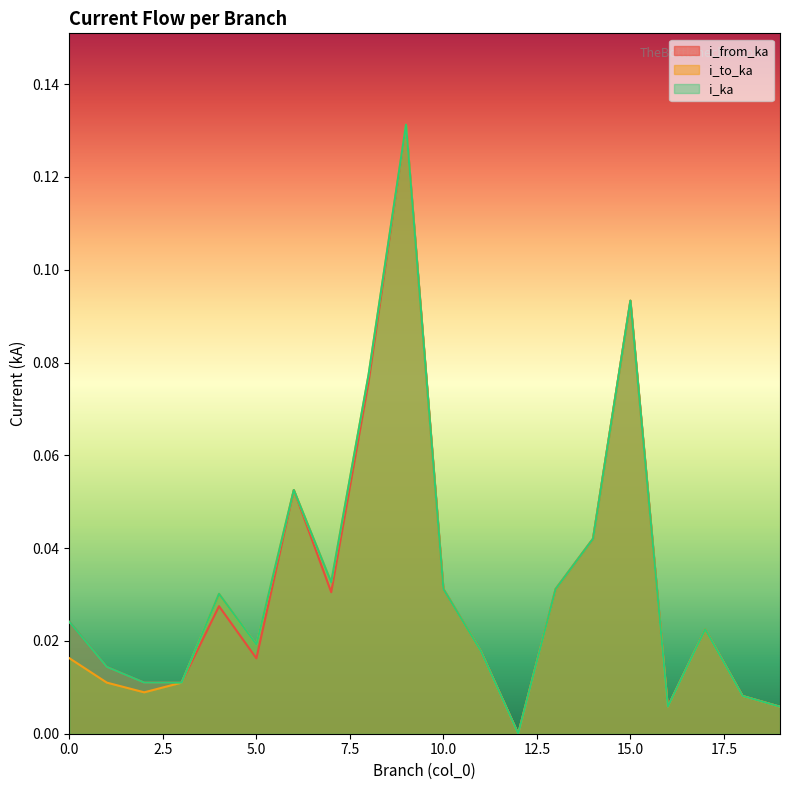

At how many categories does at least one series exceed 0?

19